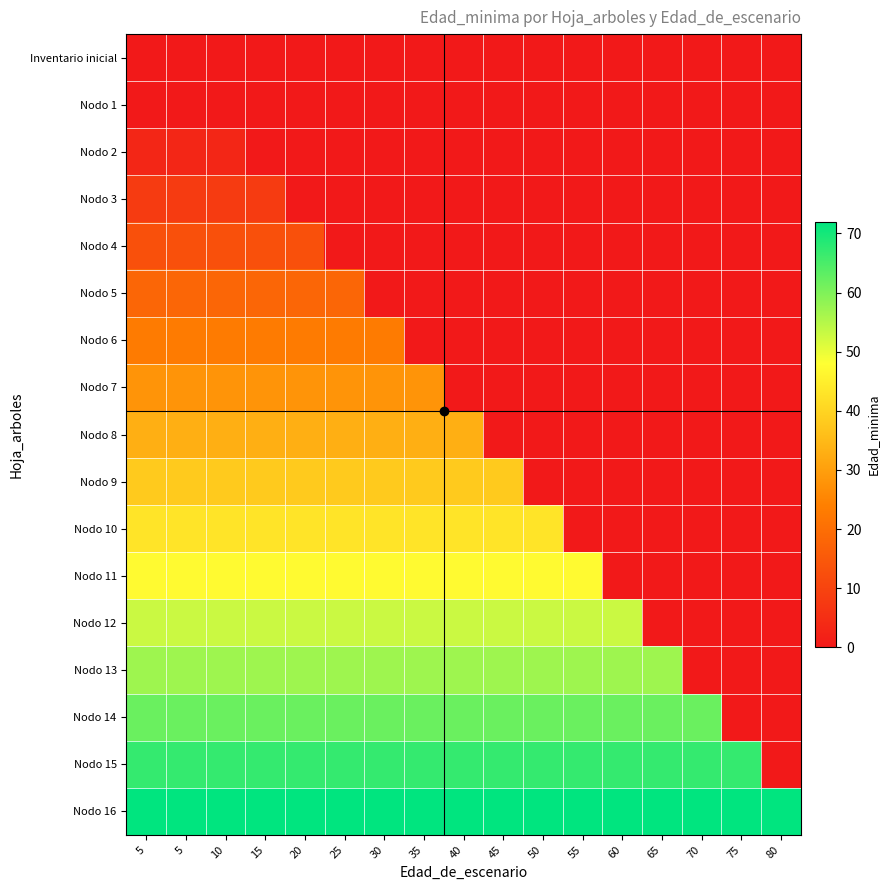

Reading left to right, extract all data points from this chart.

Inventario inicial: 5=0	5=0	10=0	15=0	20=0	25=0	30=0	35=0	40=0	45=0	50=0	55=0	60=0	65=0	70=0	75=0	80=0
Nodo 1: 5=0	5=0	10=0	15=0	20=0	25=0	30=0	35=0	40=0	45=0	50=0	55=0	60=0	65=0	70=0	75=0	80=0
Nodo 2: 5=3	5=3	10=3	15=0	20=0	25=0	30=0	35=0	40=0	45=0	50=0	55=0	60=0	65=0	70=0	75=0	80=0
Nodo 3: 5=8	5=8	10=8	15=8	20=0	25=0	30=0	35=0	40=0	45=0	50=0	55=0	60=0	65=0	70=0	75=0	80=0
Nodo 4: 5=13	5=13	10=13	15=13	20=13	25=0	30=0	35=0	40=0	45=0	50=0	55=0	60=0	65=0	70=0	75=0	80=0
Nodo 5: 5=18	5=18	10=18	15=18	20=18	25=18	30=0	35=0	40=0	45=0	50=0	55=0	60=0	65=0	70=0	75=0	80=0
Nodo 6: 5=23	5=23	10=23	15=23	20=23	25=23	30=23	35=0	40=0	45=0	50=0	55=0	60=0	65=0	70=0	75=0	80=0
Nodo 7: 5=28	5=28	10=28	15=28	20=28	25=28	30=28	35=28	40=0	45=0	50=0	55=0	60=0	65=0	70=0	75=0	80=0
Nodo 8: 5=33	5=33	10=33	15=33	20=33	25=33	30=33	35=33	40=33	45=0	50=0	55=0	60=0	65=0	70=0	75=0	80=0
Nodo 9: 5=38	5=38	10=38	15=38	20=38	25=38	30=38	35=38	40=38	45=38	50=0	55=0	60=0	65=0	70=0	75=0	80=0
Nodo 10: 5=43	5=43	10=43	15=43	20=43	25=43	30=43	35=43	40=43	45=43	50=43	55=0	60=0	65=0	70=0	75=0	80=0
Nodo 11: 5=47	5=47	10=47	15=47	20=47	25=47	30=47	35=47	40=47	45=47	50=47	55=47	60=0	65=0	70=0	75=0	80=0
Nodo 12: 5=53	5=53	10=53	15=53	20=53	25=53	30=53	35=53	40=53	45=53	50=53	55=53	60=53	65=0	70=0	75=0	80=0
Nodo 13: 5=57	5=57	10=57	15=57	20=57	25=57	30=57	35=57	40=57	45=57	50=57	55=57	60=57	65=57	70=0	75=0	80=0
Nodo 14: 5=62	5=62	10=62	15=62	20=62	25=62	30=62	35=62	40=62	45=62	50=62	55=62	60=62	65=62	70=62	75=0	80=0
Nodo 15: 5=67	5=67	10=67	15=67	20=67	25=67	30=67	35=67	40=67	45=67	50=67	55=67	60=67	65=67	70=67	75=67	80=0
Nodo 16: 5=72	5=72	10=72	15=72	20=72	25=72	30=72	35=72	40=72	45=72	50=72	55=72	60=72	65=72	70=72	75=72	80=72